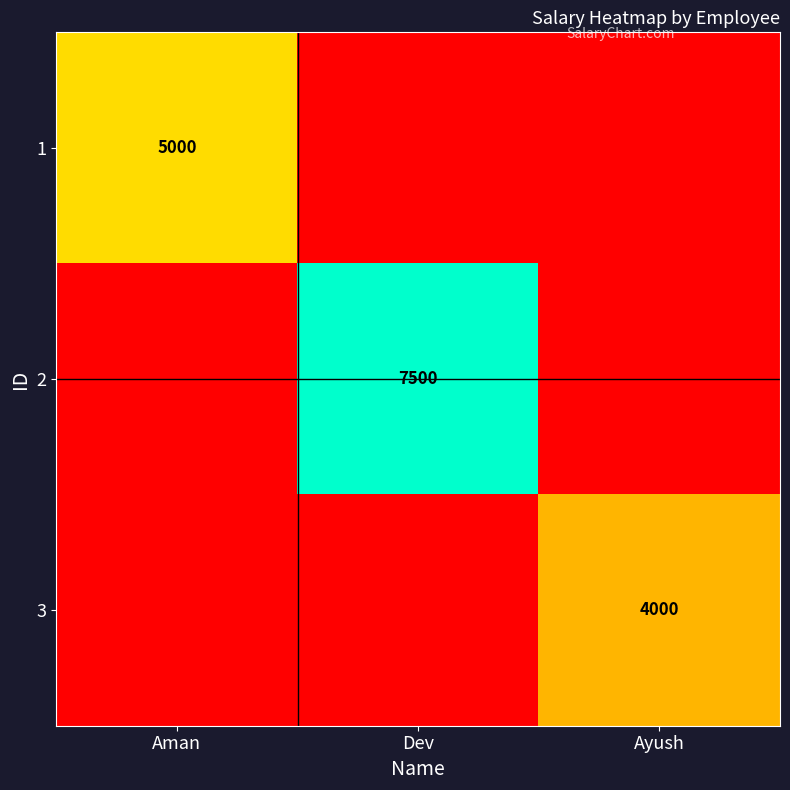

Is it true that 1 equals 7183 at Aman?

False